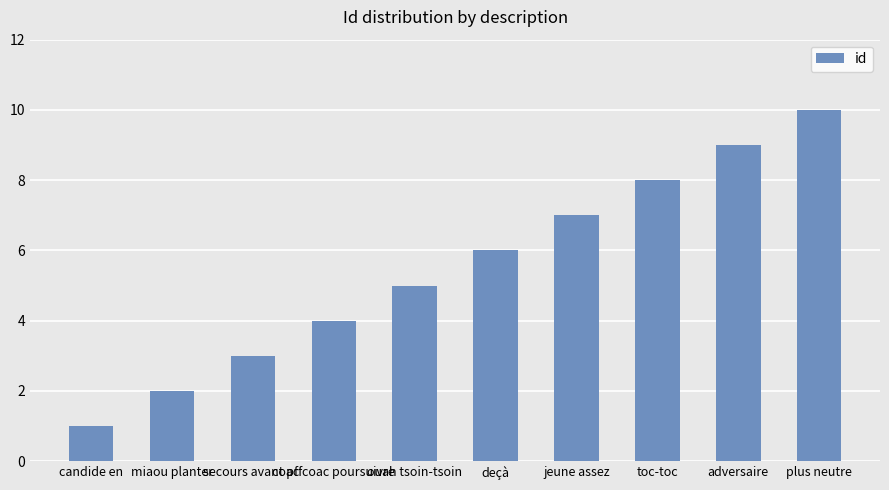

Between candide en and jeune assez, which is larger?

jeune assez